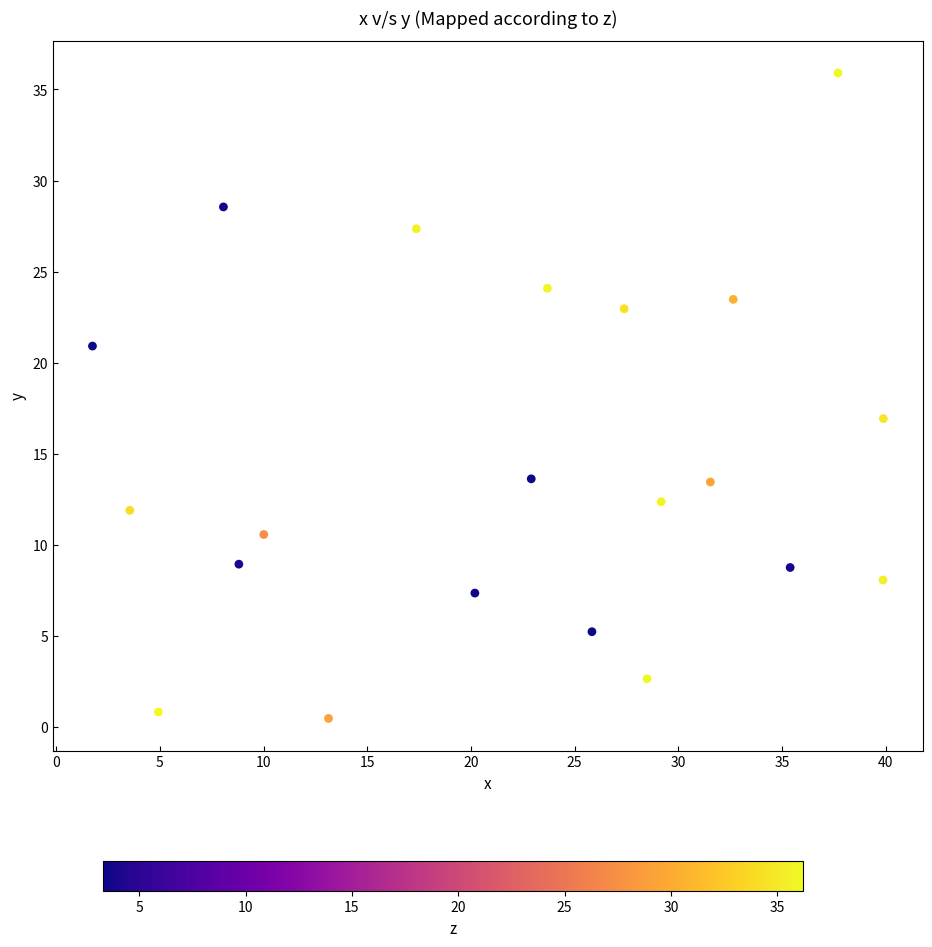

What Y value in the scatter plot is closest to 18?

16.9